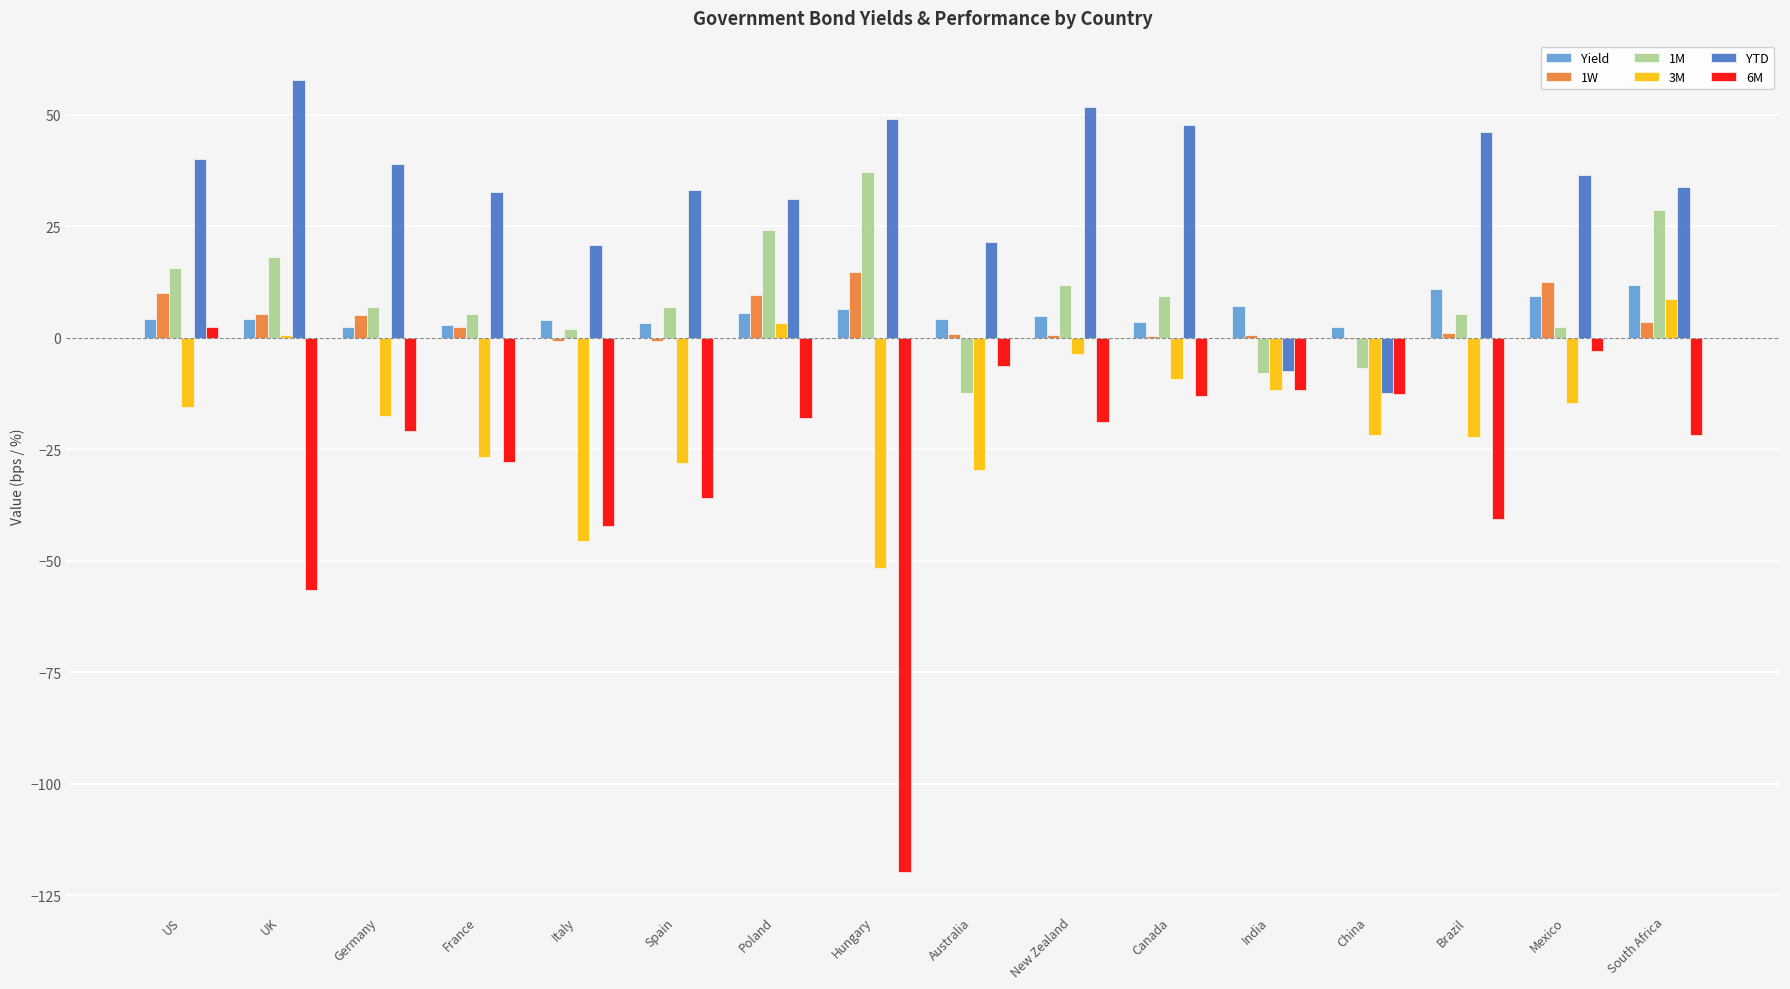

What is the sum of all 1M values?

146.1